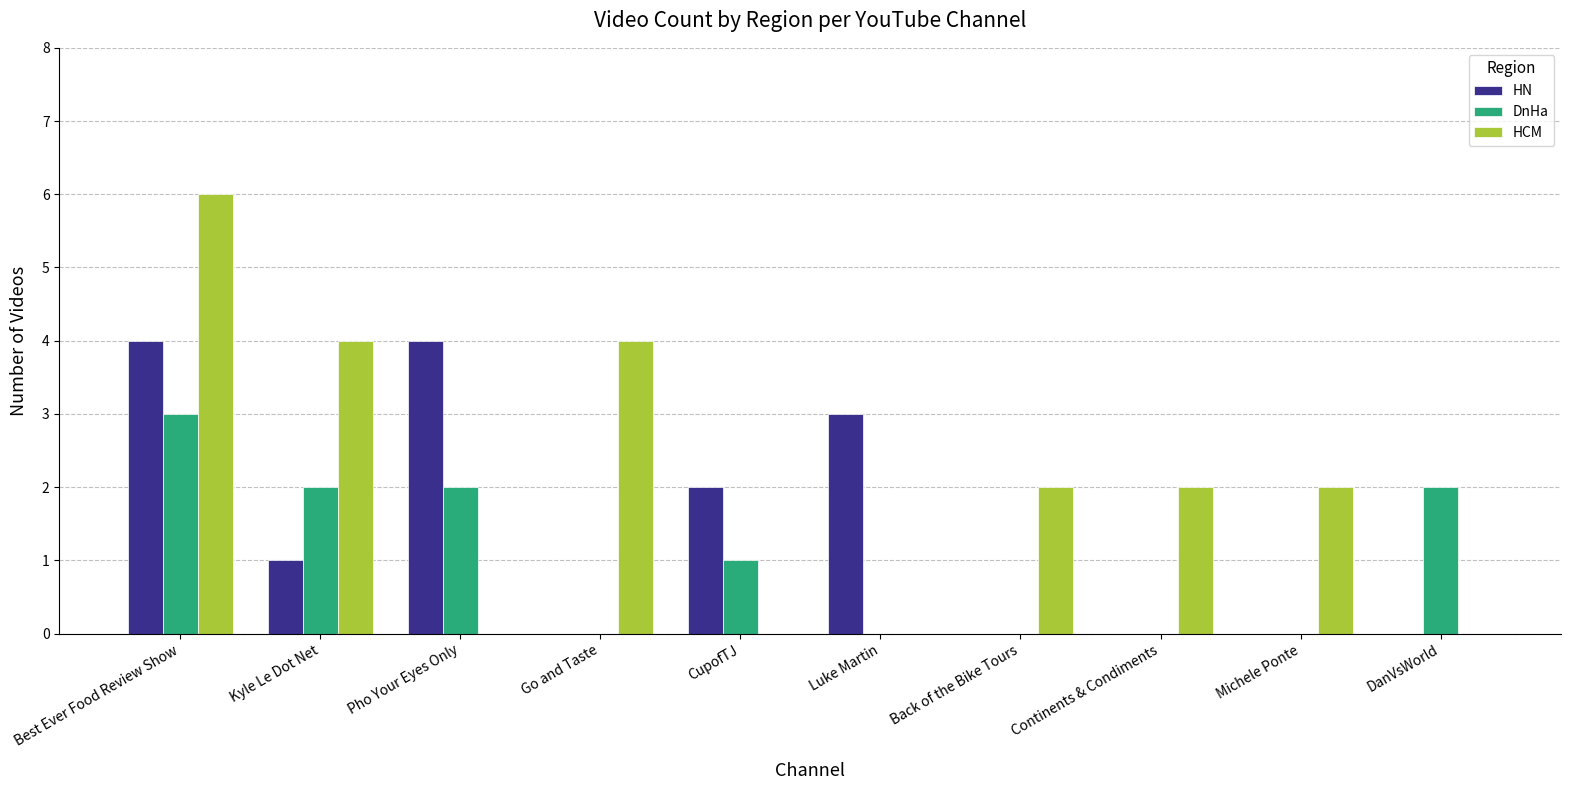

Reading right to left, what are all the values shown in this chart?

HN: 0	0	0	0	3	2	0	4	1	4
DnHa: 2	0	0	0	0	1	0	2	2	3
HCM: 0	2	2	2	0	0	4	0	4	6